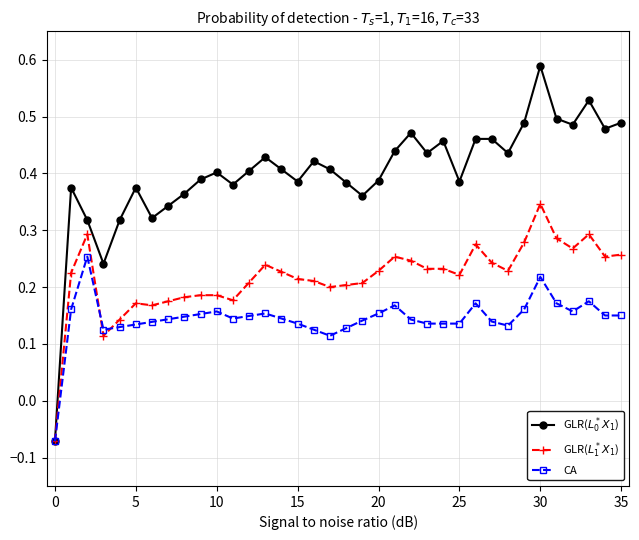

At how many categories does at least one series exceed 0?

35